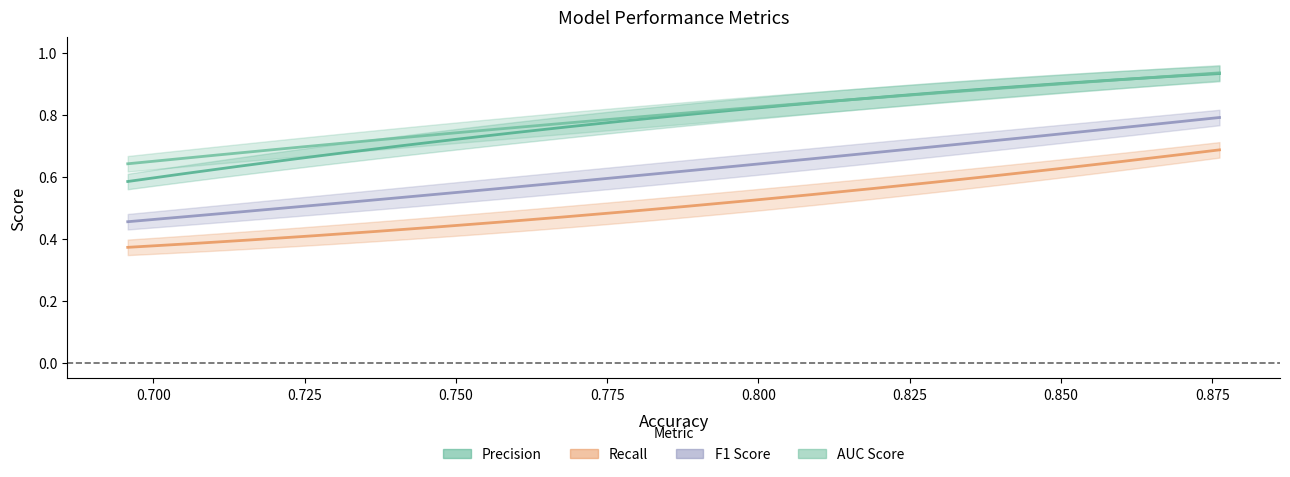

Is this an area chart (filled region under the line)?

No